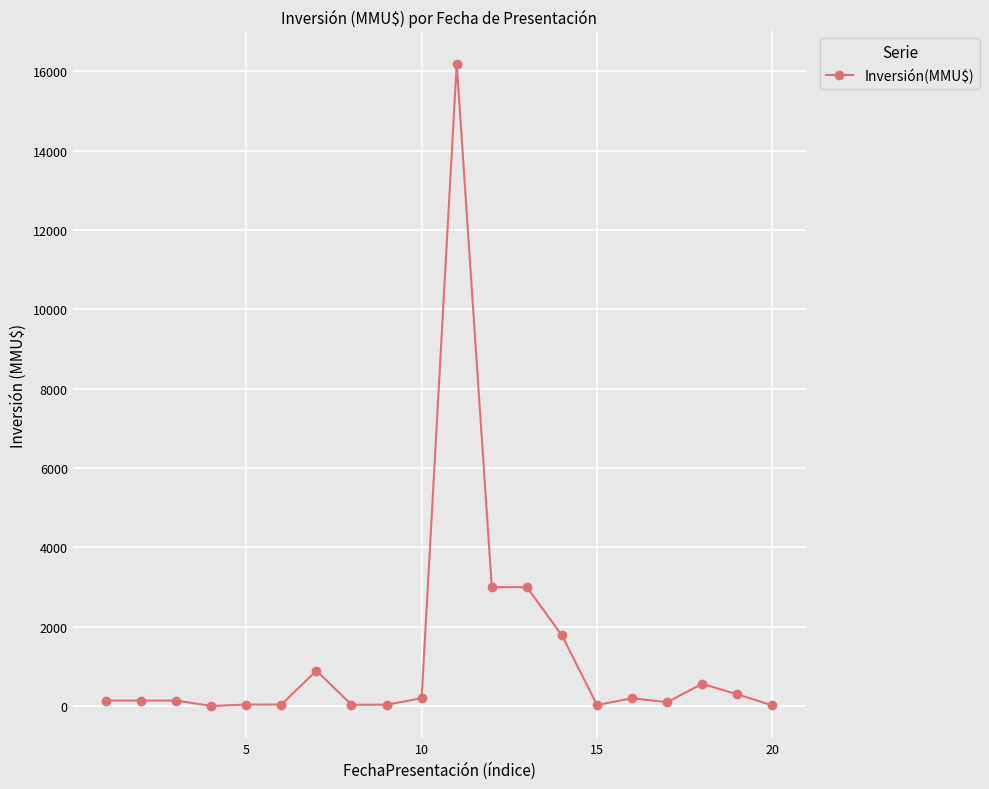

What is the difference between the maximum and second lowest values?

16180